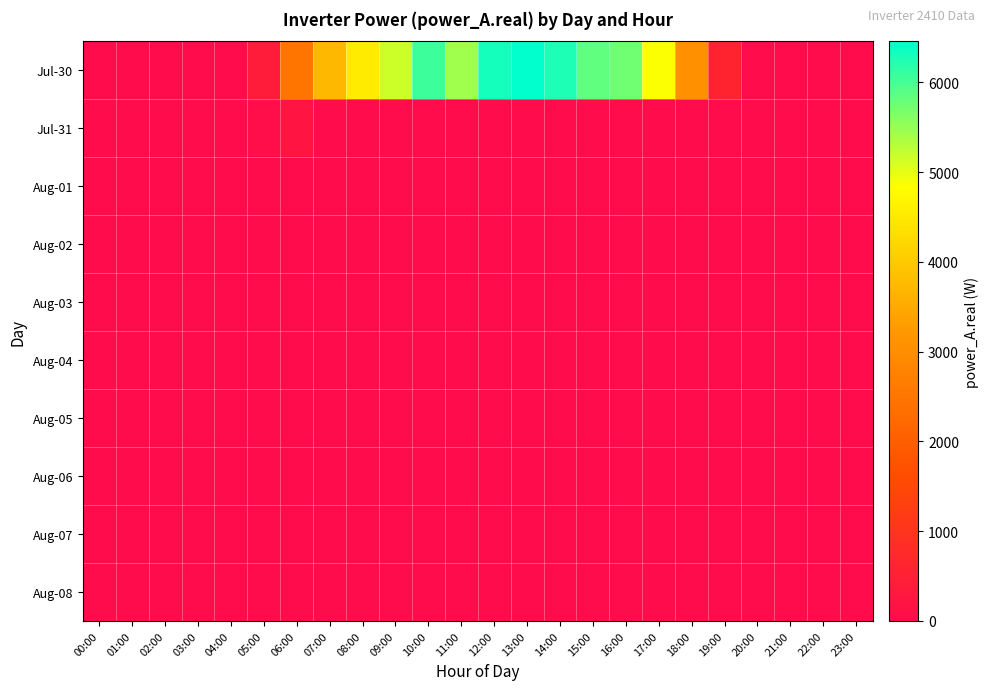

Which series has the widest spread of values?

Jul-30